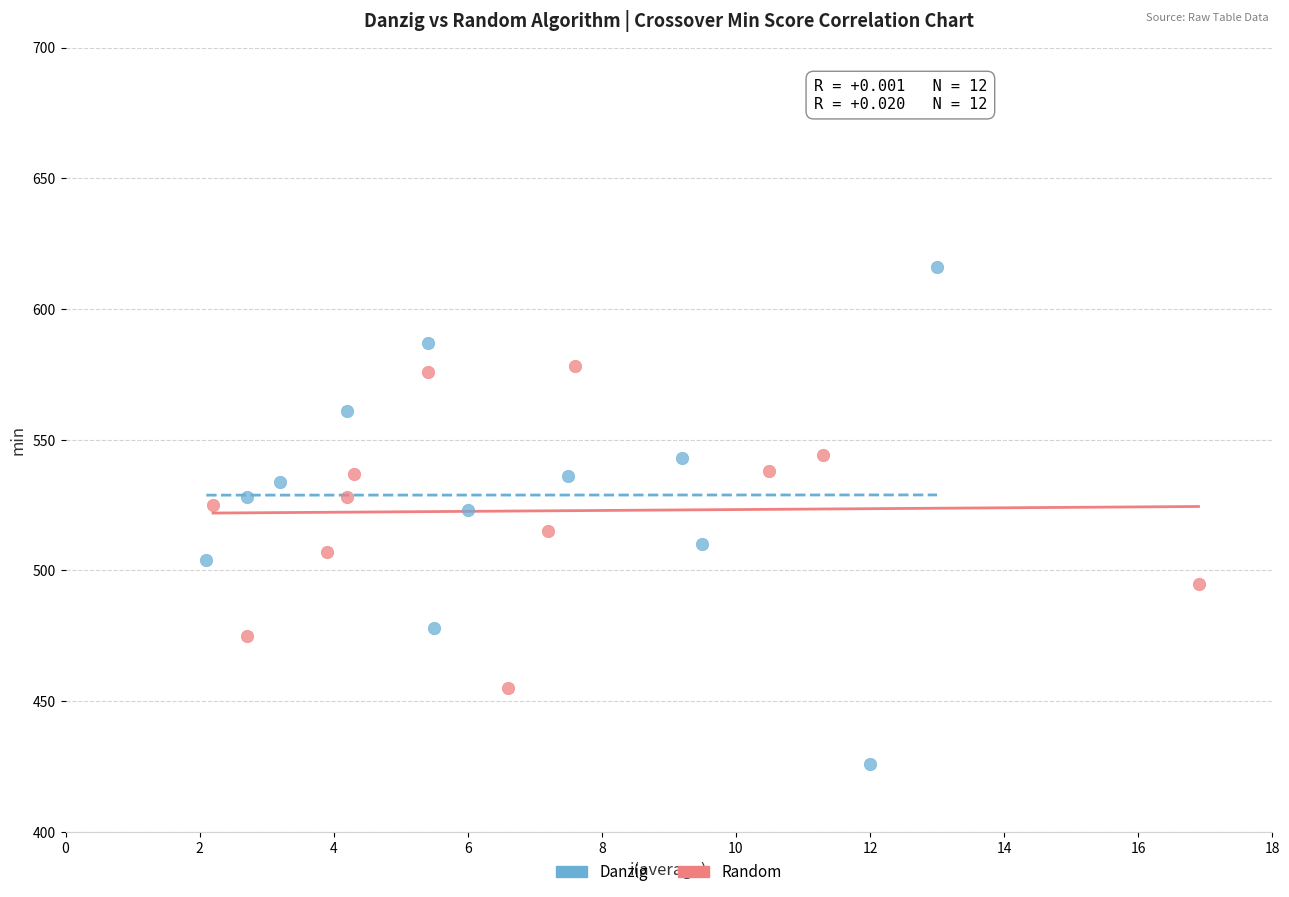

Which series contains the highest Y value?

Danzig